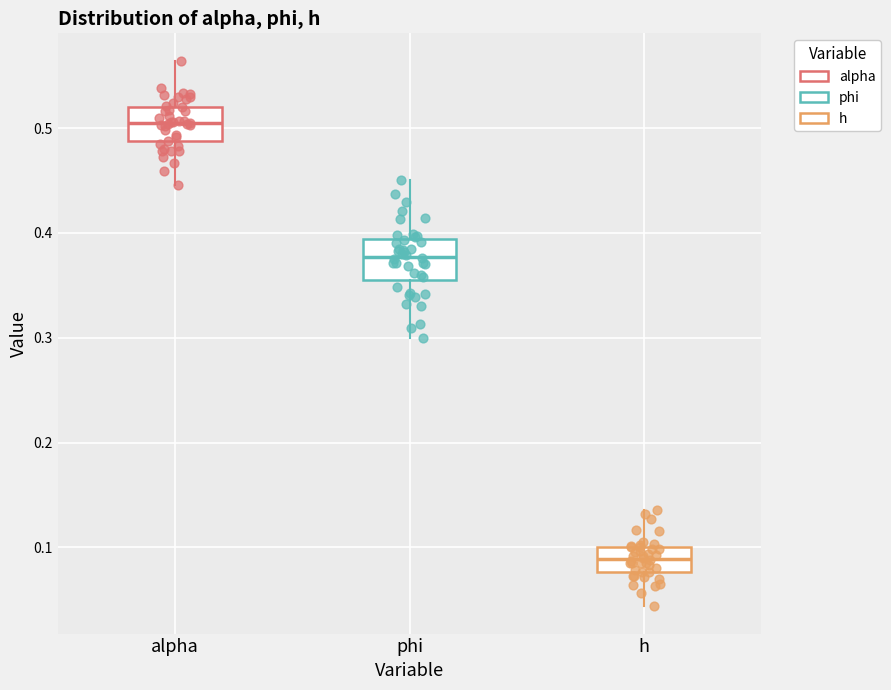

Reading left to right, read every box against the y-axis: the position of its median line, the range the box covers, and the ends of its whiskers. The values are not printed on the chart, so give them approximately, as read against the axis.

alpha: median 0.51, box 0.49 to 0.52, whiskers 0.45 to 0.56
phi: median 0.38, box 0.36 to 0.39, whiskers 0.30 to 0.45
h: median 0.09, box 0.08 to 0.10, whiskers 0.04 to 0.14